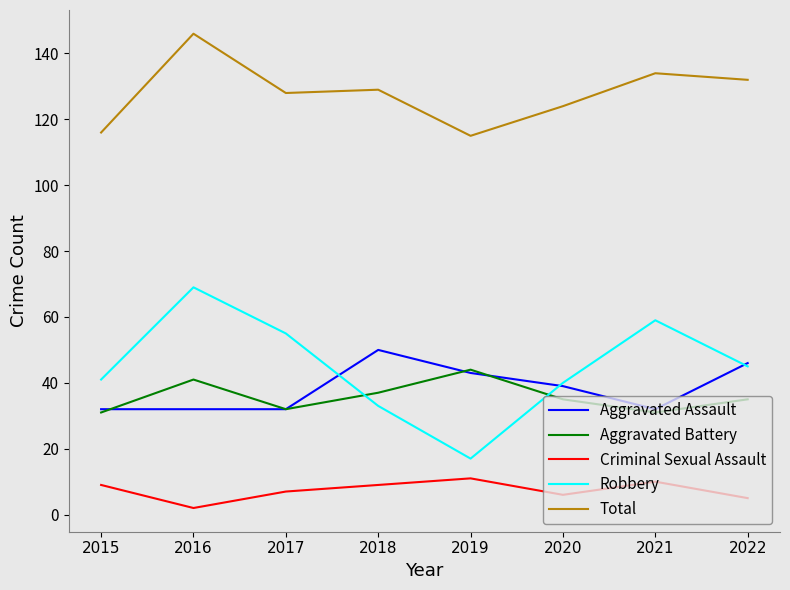

Which series has the largest range (max minus min)?

Robbery